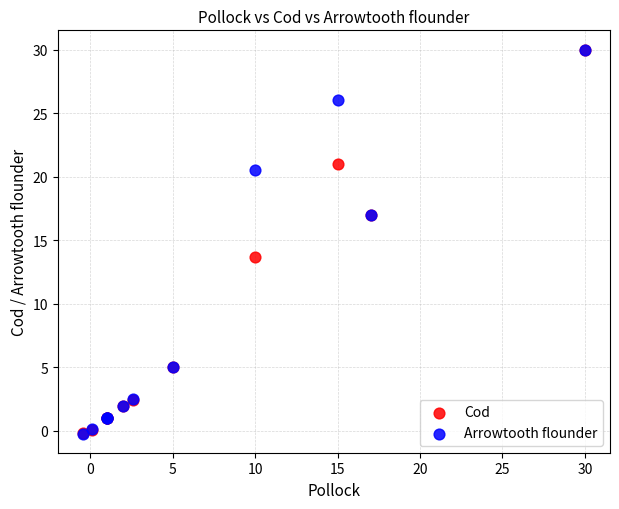

What are all the series names shown in the legend?

Cod, Arrowtooth flounder